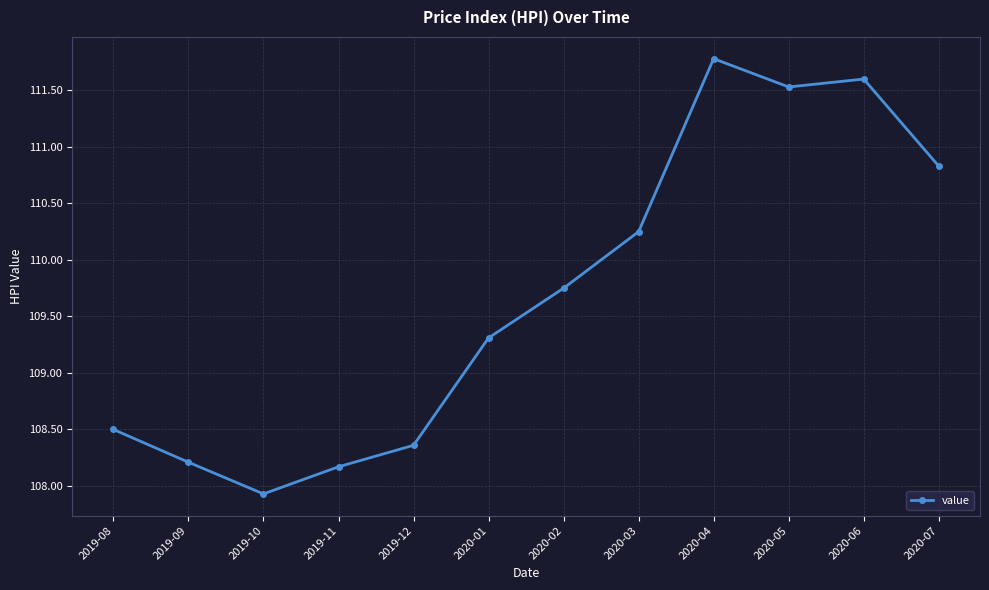

How many series are shown in this chart?

1